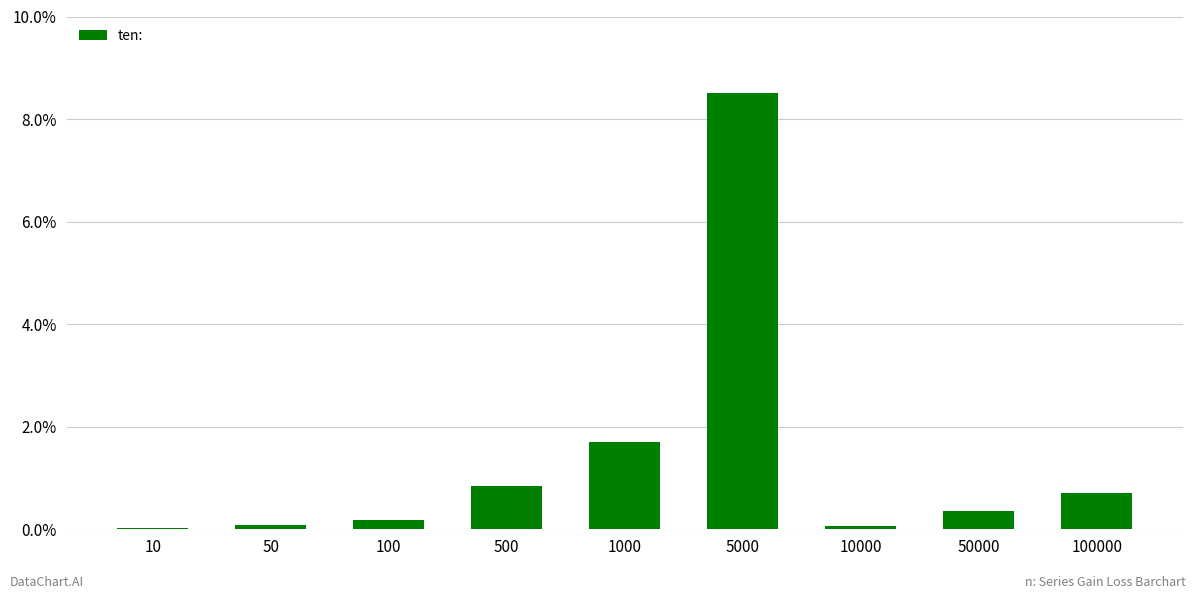

Where is the data nearest to the value 4?

1000